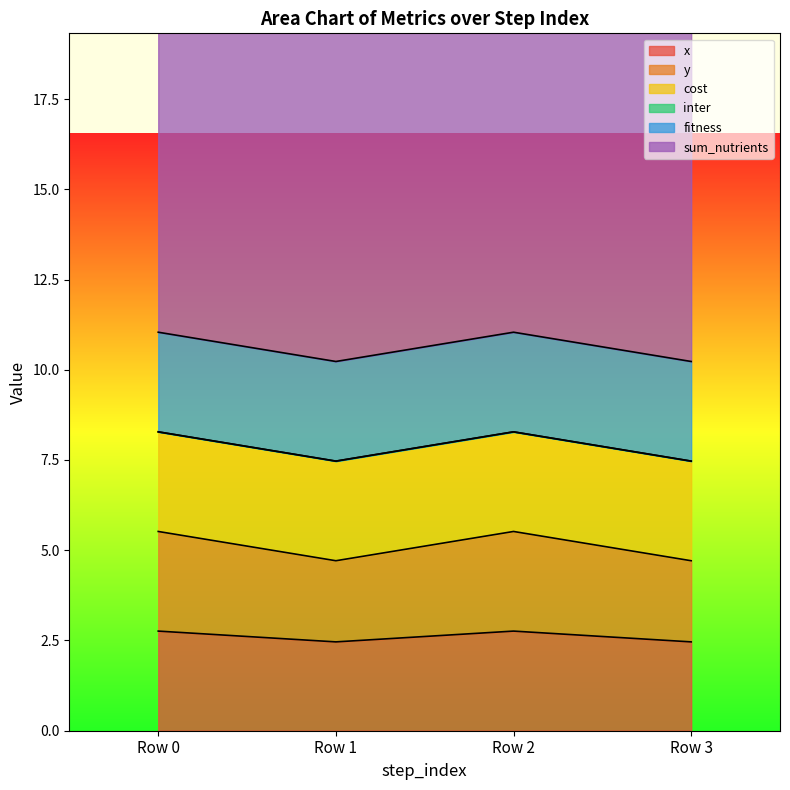

How many distinct data groups are displayed?

6